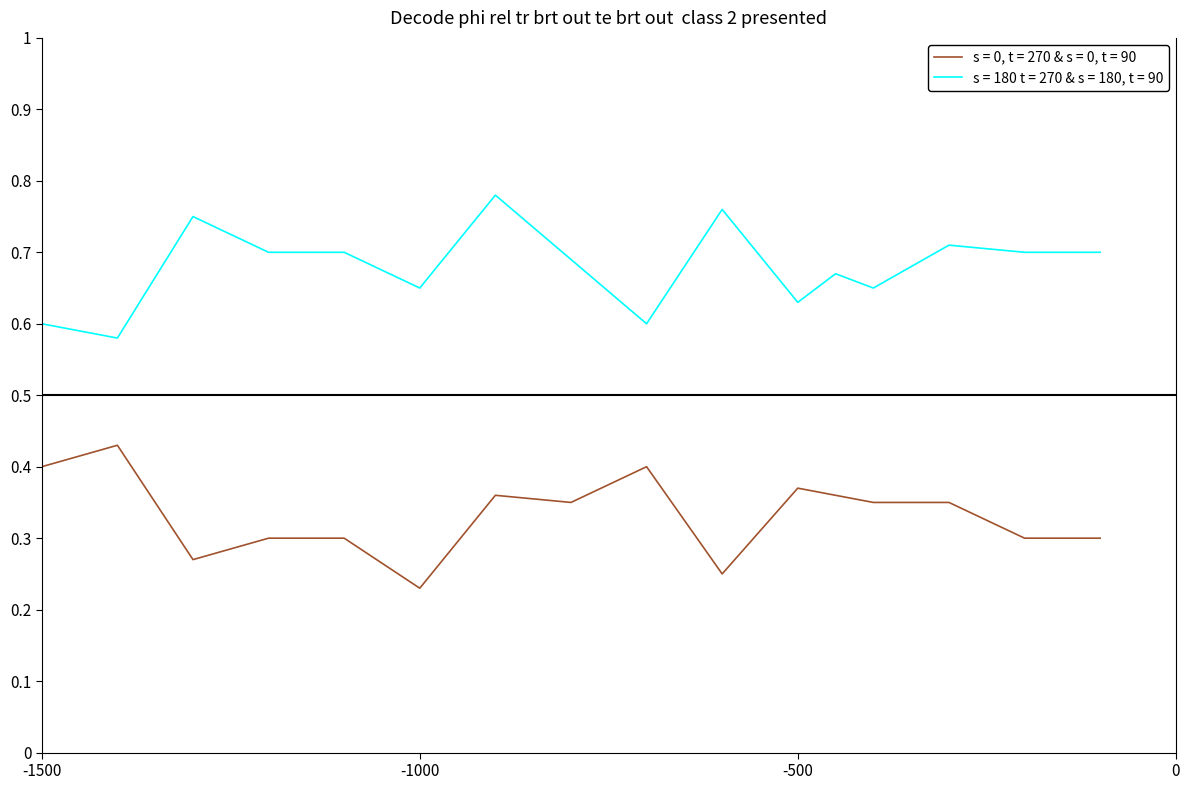

Which series has the largest total across all categories?

s = 180 t = 270 & s = 180, t = 90